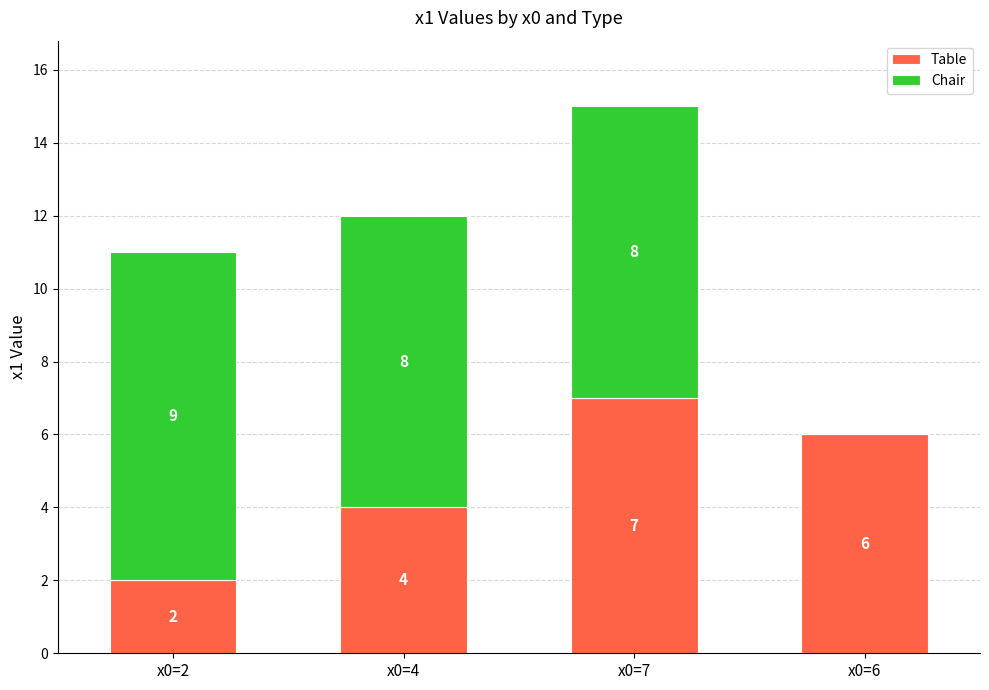

Where is Table nearest to the value 4?

x0=4